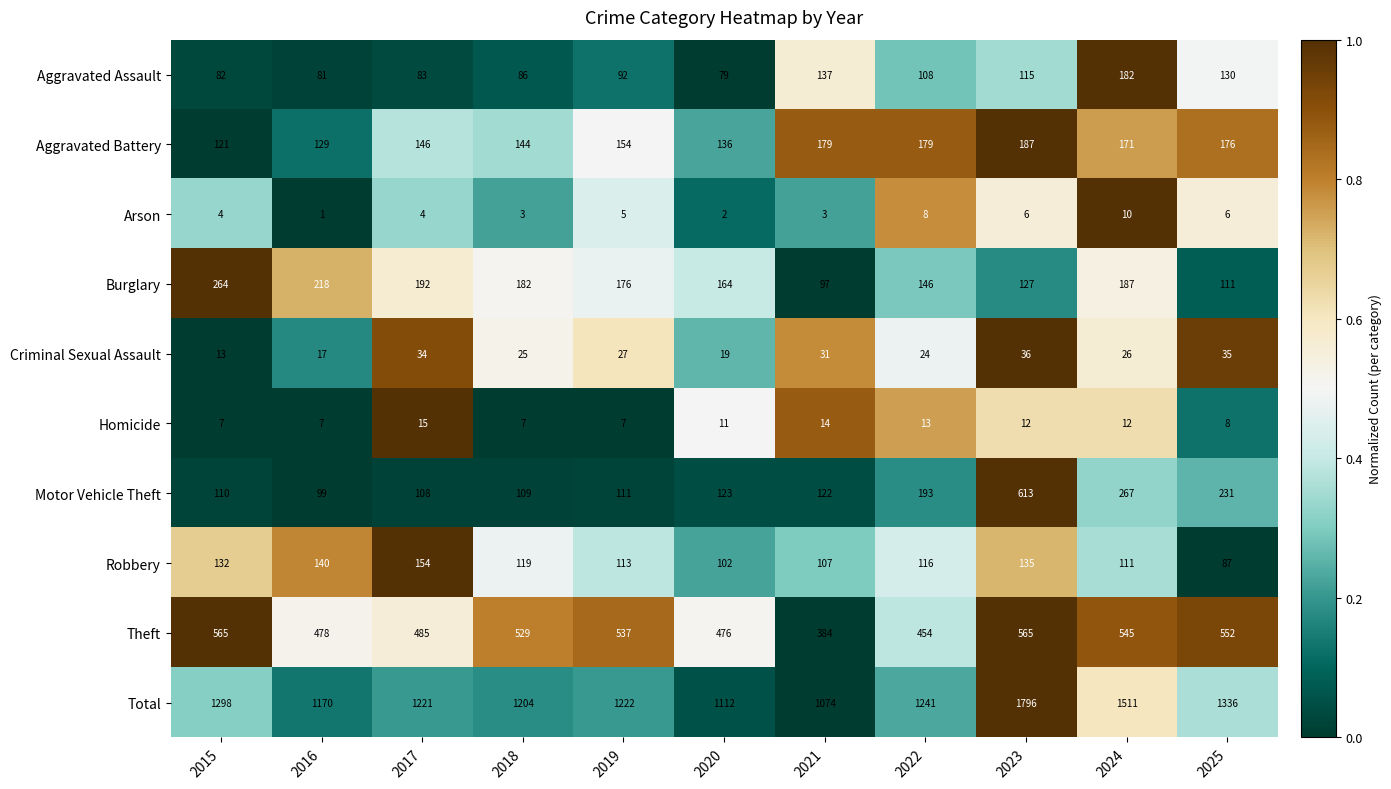

What is the sum of the Homicide values at 2021 and 2023?

26